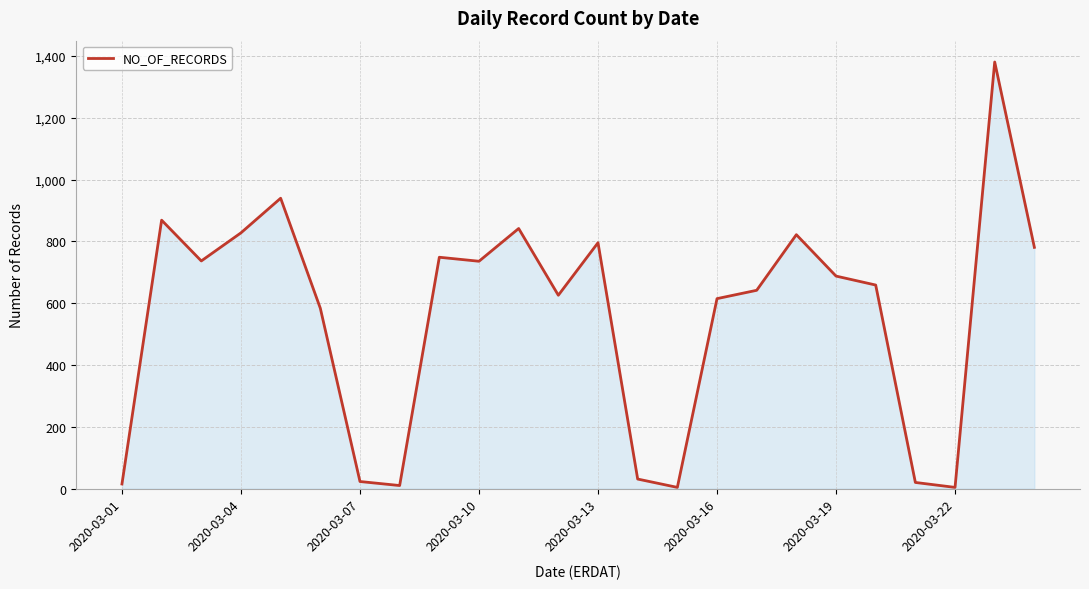

True or false: there are more than 1 points higher than both neighbors.

True